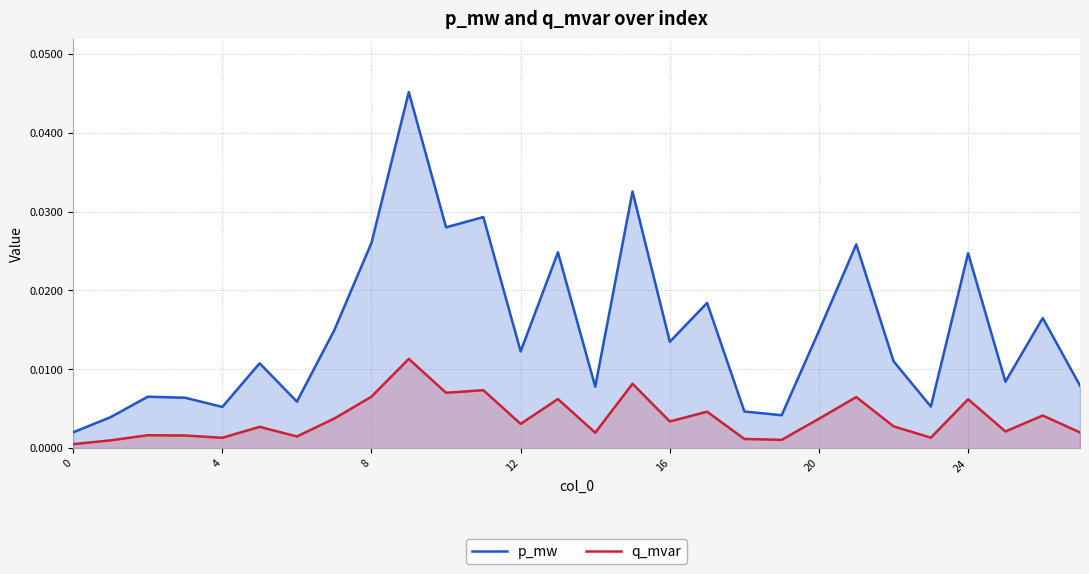

At 8, list the series in order from smallest to largest.

q_mvar, p_mw